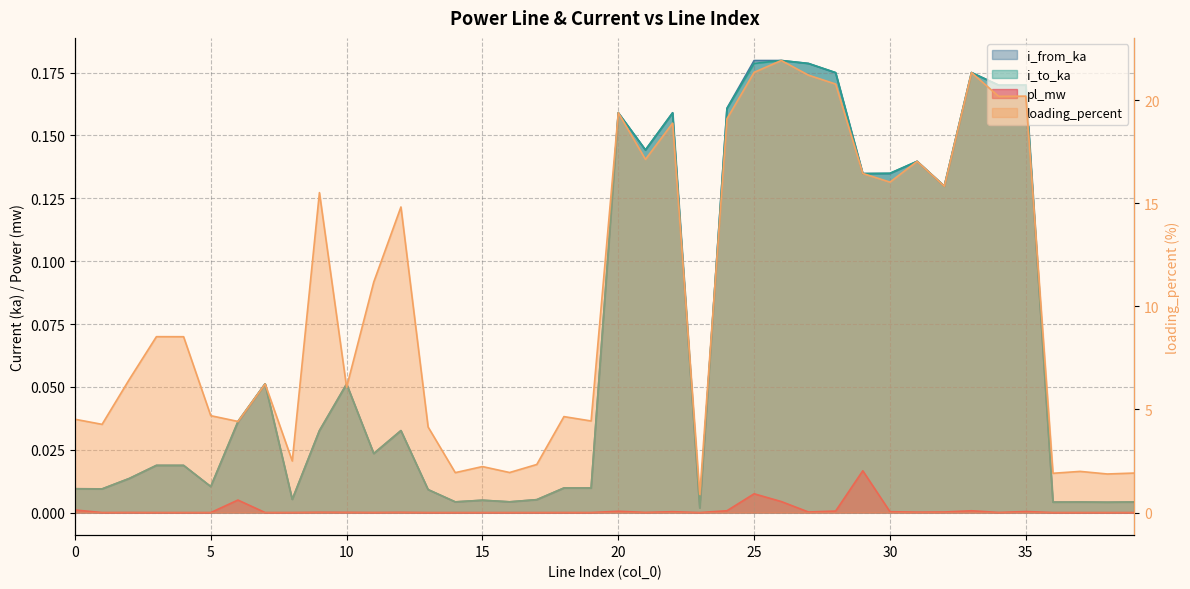

Which category has the lowest value in the loading_percent series?

23